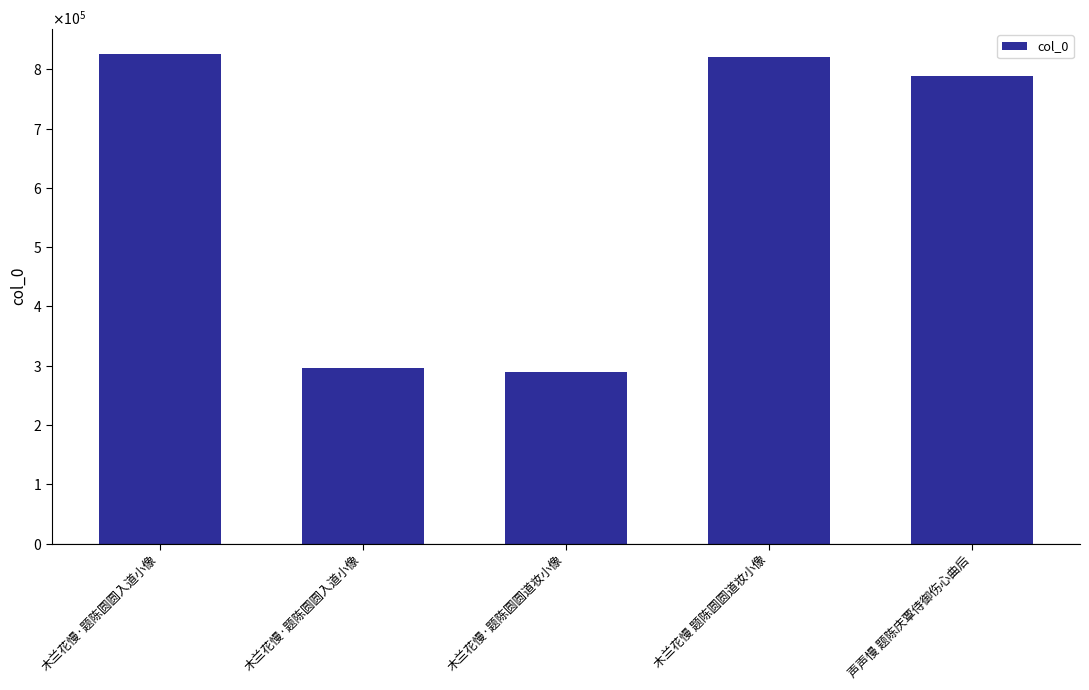

Are the bars grouped side by side (vs. stacked)?

No